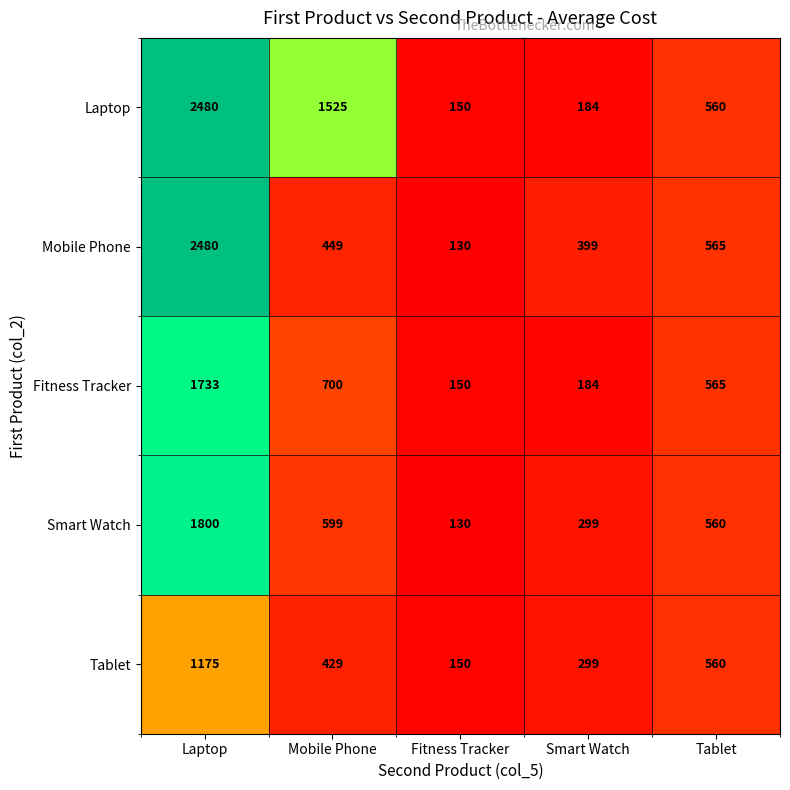

Which label corresponds to the smallest value in the chart?

Fitness Tracker